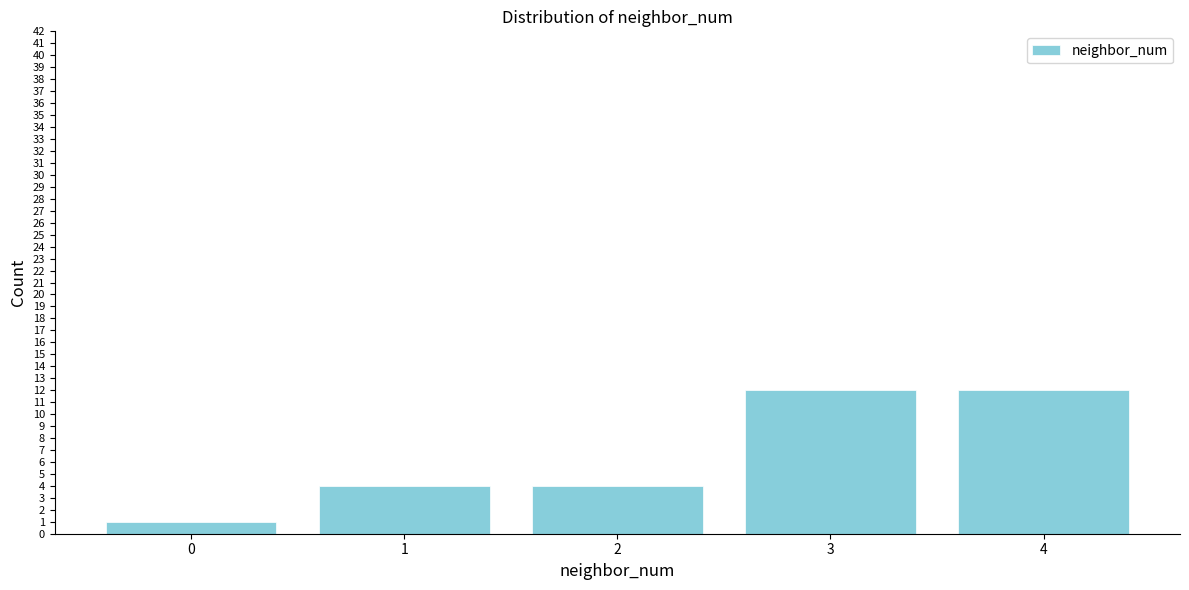

Reading right to left, extract all data points from this chart.

12	12	4	4	1